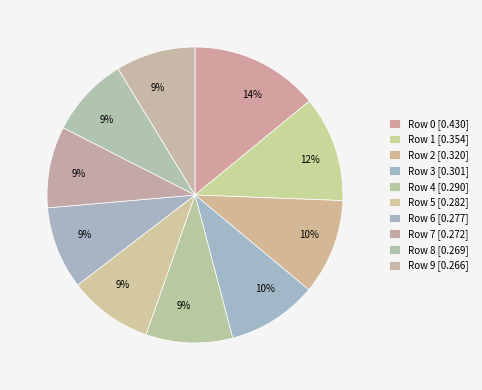

Does any single category account for the majority?

No